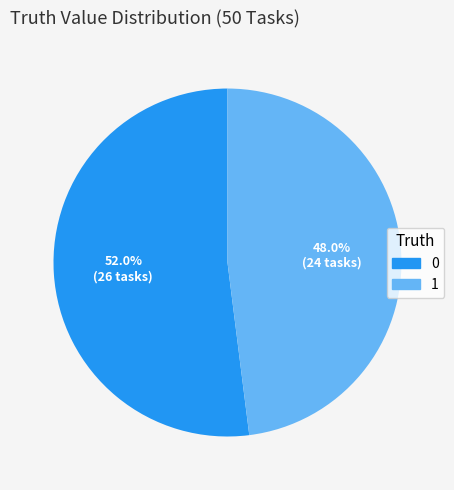

Combined, do 1 and 0 account for over 50%?

Yes